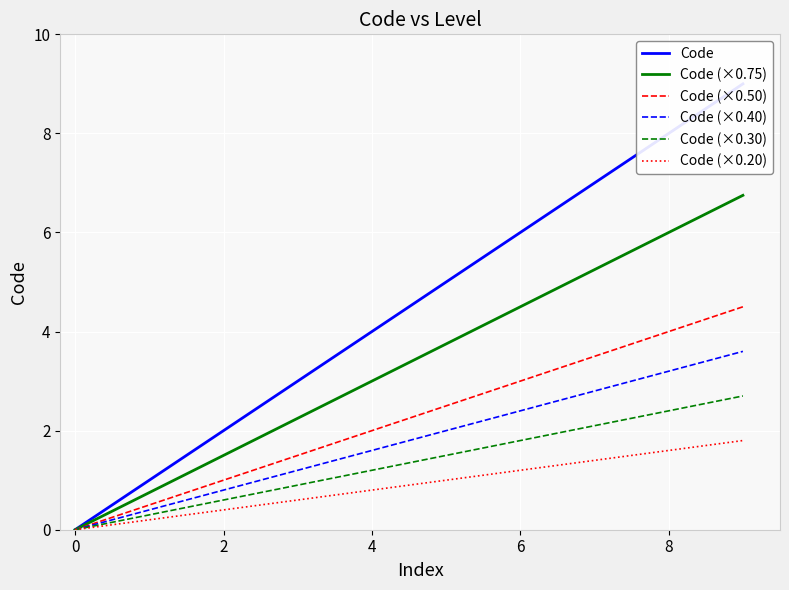

What is the highest value of the Code (×0.75) series?

6.8